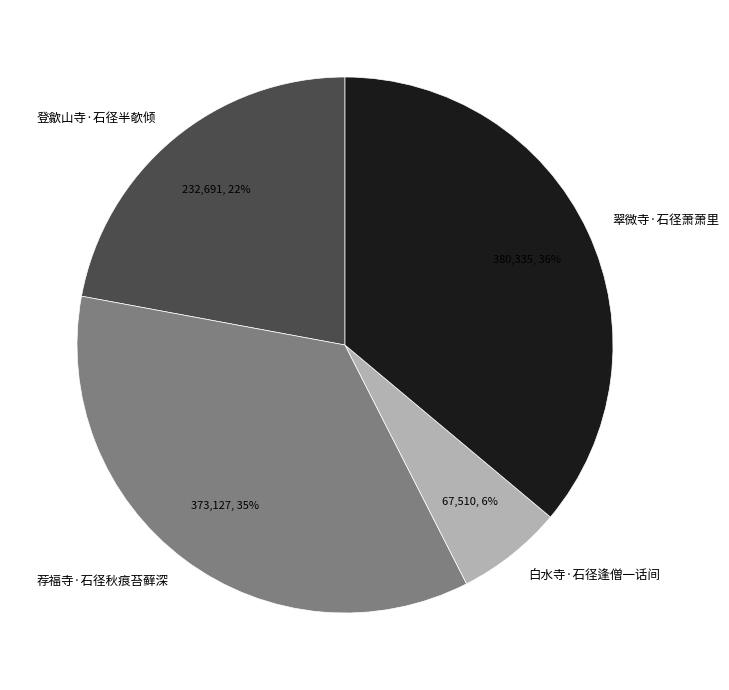

Combined, do 荐福寺·石径秋痕苔藓深 and 白水寺·石径逢僧一话间 account for over 50%?

No